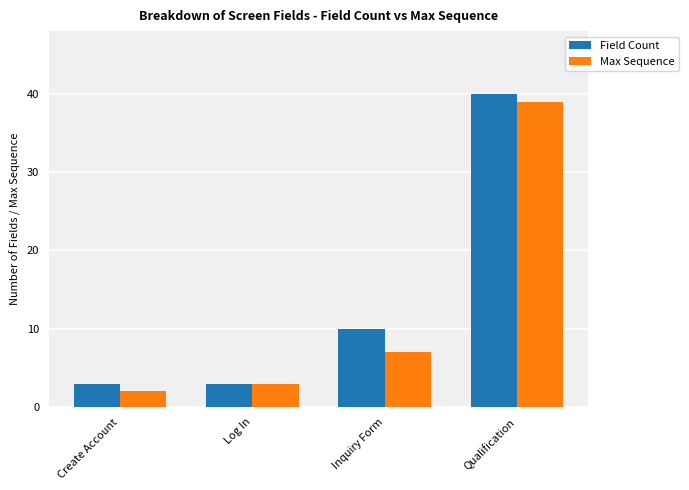

The Field Count series shows 3 at Log In. True or false?

True